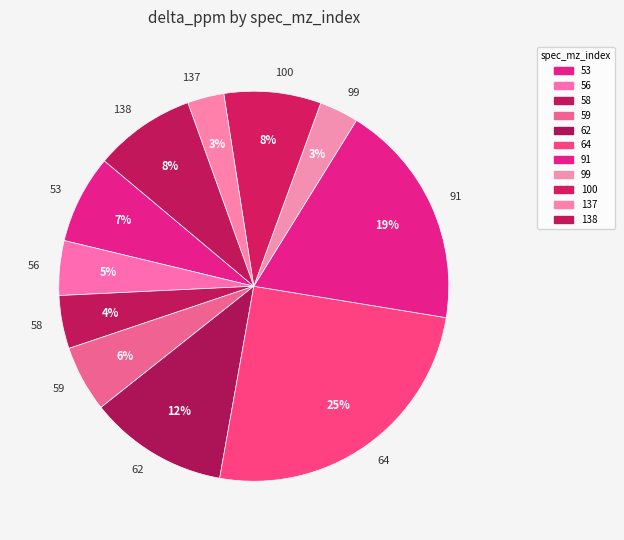

To the nearest percent, what is the average slice percentage?

9%